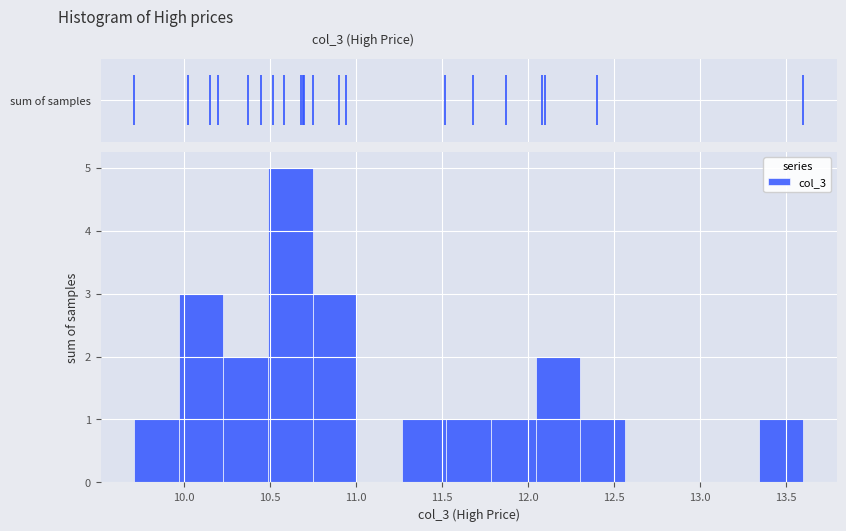

Reading left to right, transcribe this chart: for each bar, give the range it covers on the x-axis and its height. Neither the bar edges nor the heights are printed on the chart, so give them approximately, as read against the axes.

9.70 to 9.95: 1
9.95 to 10.25: 3
10.25 to 10.50: 2
10.50 to 10.75: 5
10.75 to 11.00: 3
11.00 to 11.25: 0
11.25 to 11.55: 1
11.55 to 11.80: 1
11.80 to 12.05: 1
12.05 to 12.30: 2
12.30 to 12.55: 1
12.55 to 12.80: 0
12.80 to 13.10: 0
13.10 to 13.35: 0
13.35 to 13.60: 1